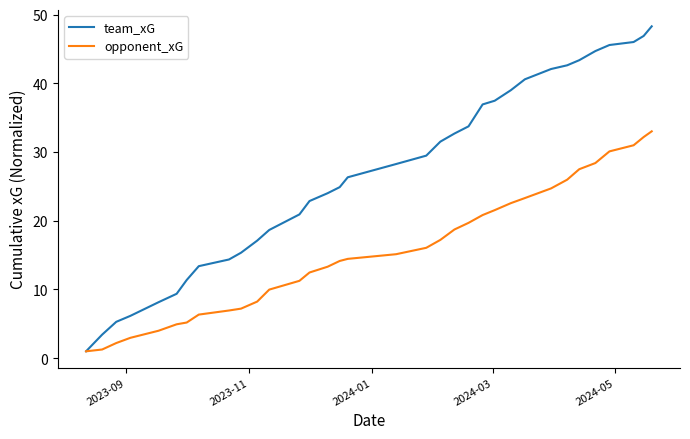

Which series has the widest spread of values?

team_xG